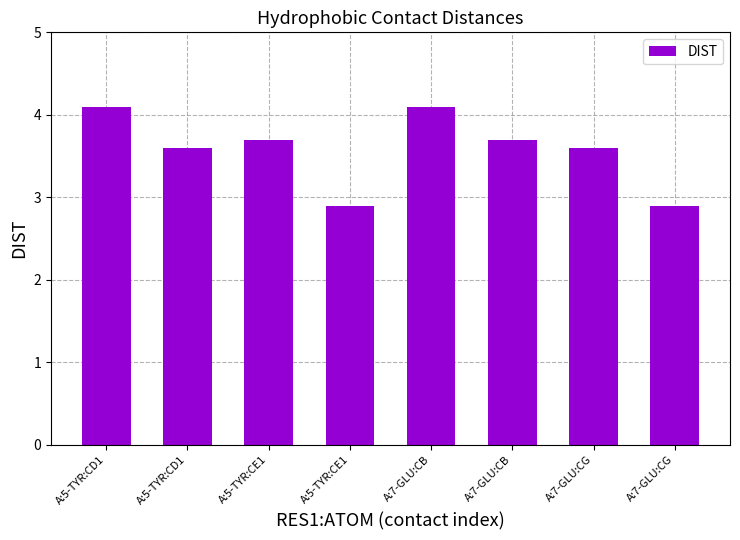

What is the difference between the maximum and minimum values?

1.2